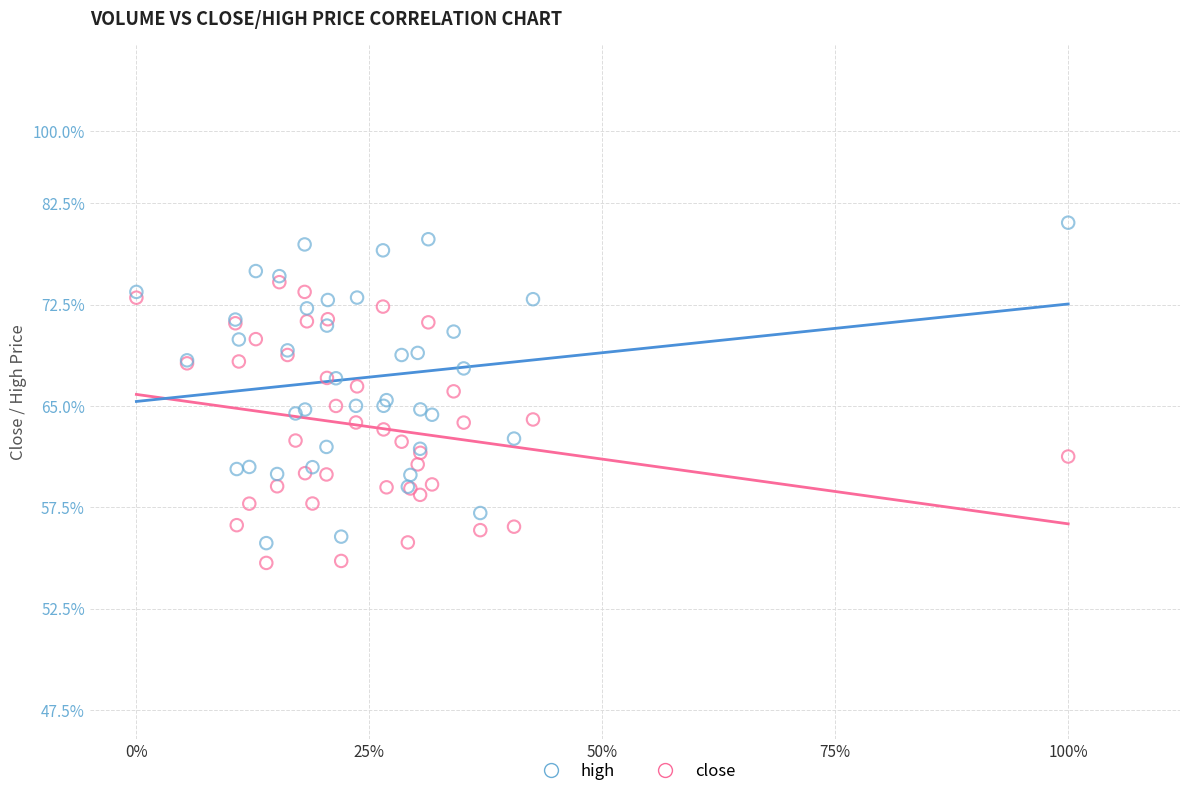

Which series reaches the minimum Y coordinate?

close